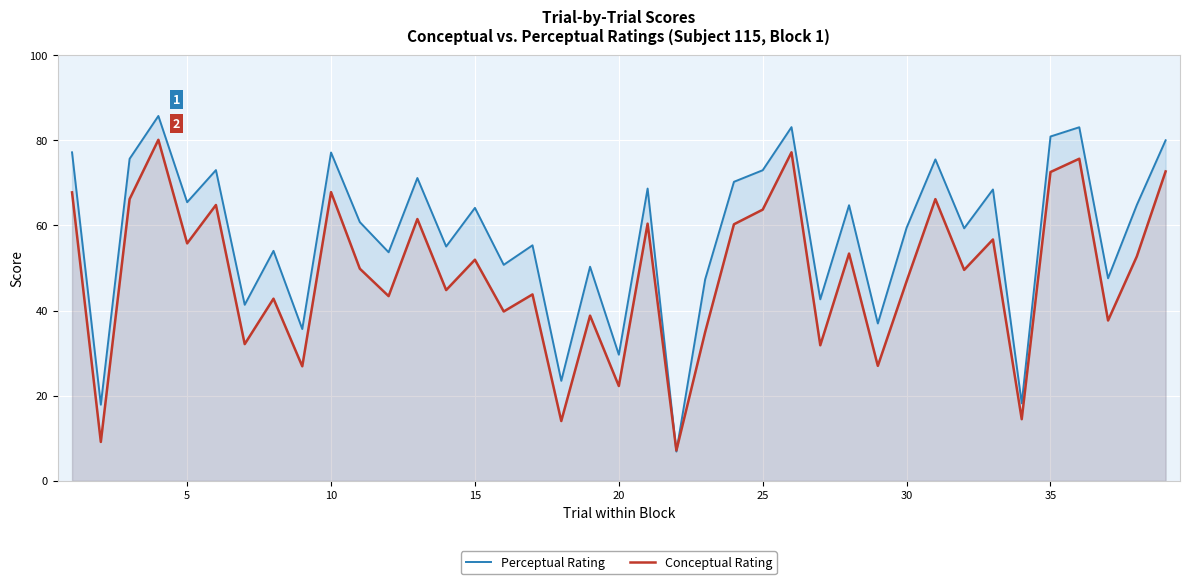

In Conceptual Rating, how many points are higher than both neighbors (excluding endpoints)?

14